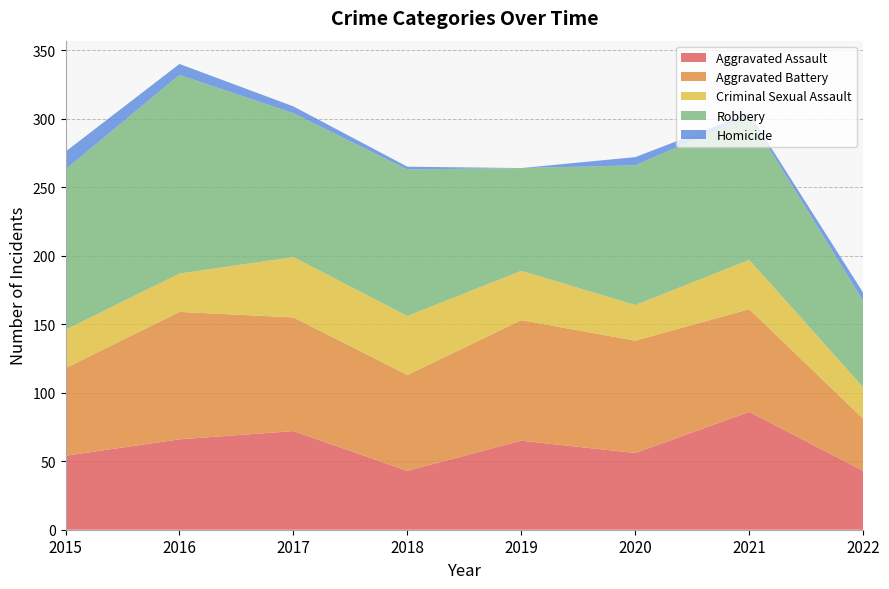

How many interior local peaks does the Criminal Sexual Assault series have?

3